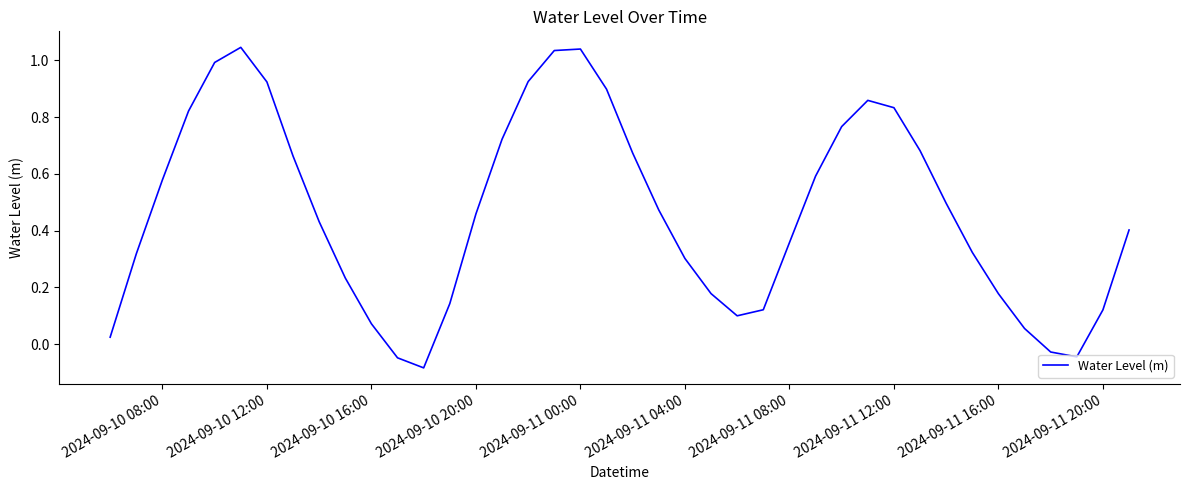

What is the difference between the second highest and second lowest values?

1.1